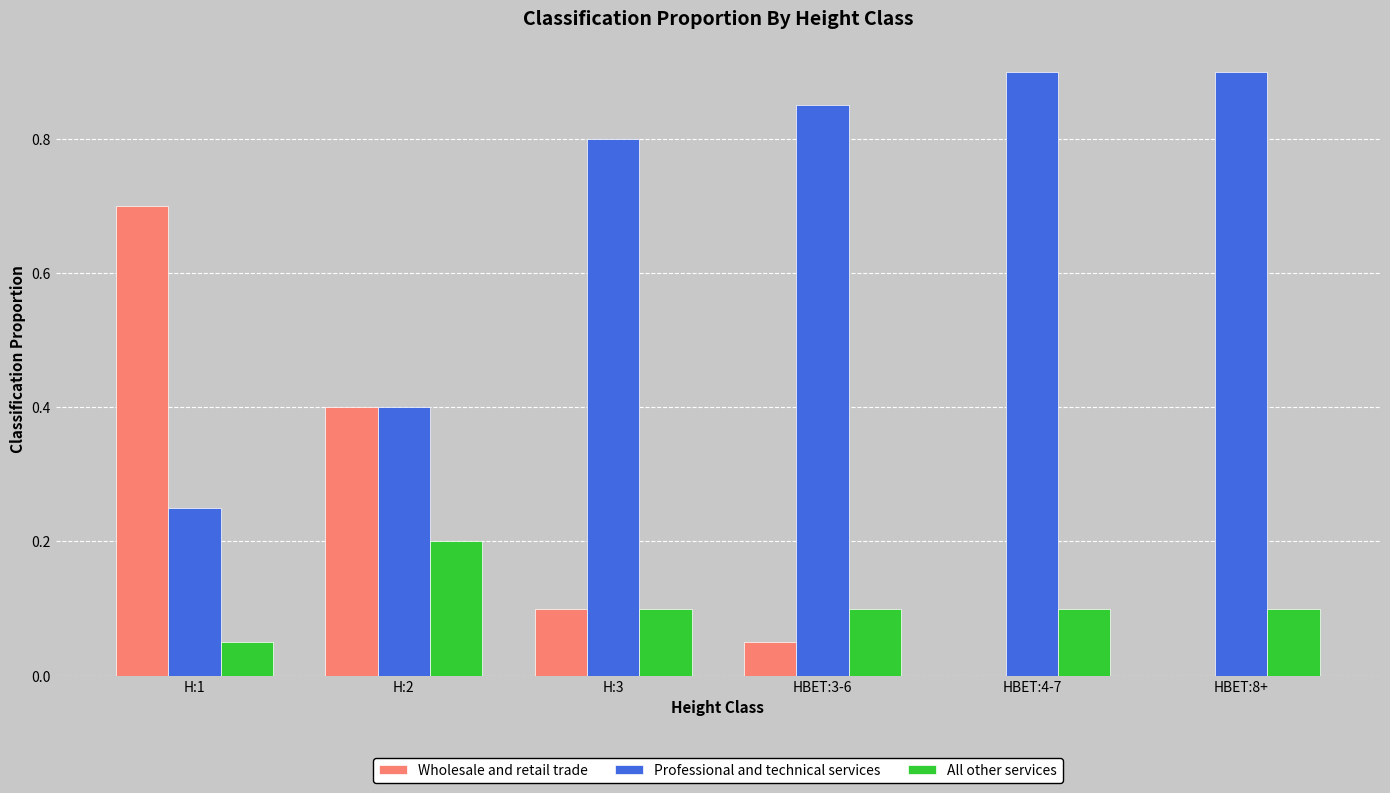

What is the total value across all series at H:2?

1.0